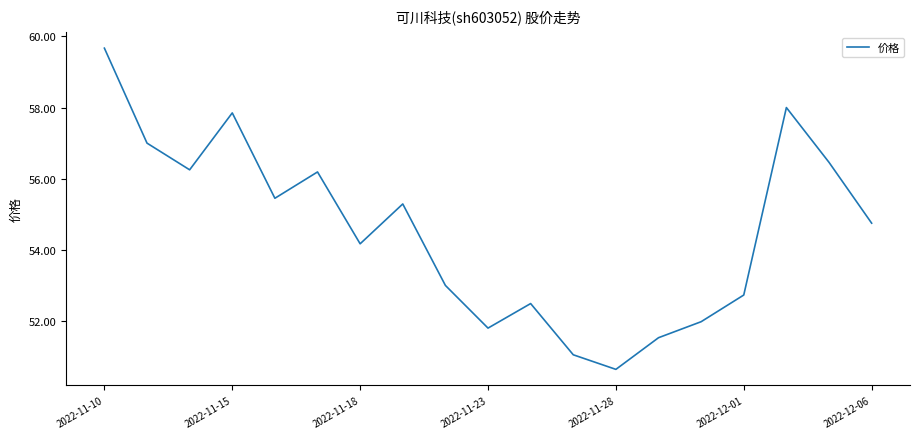

What is the average value?

54.5